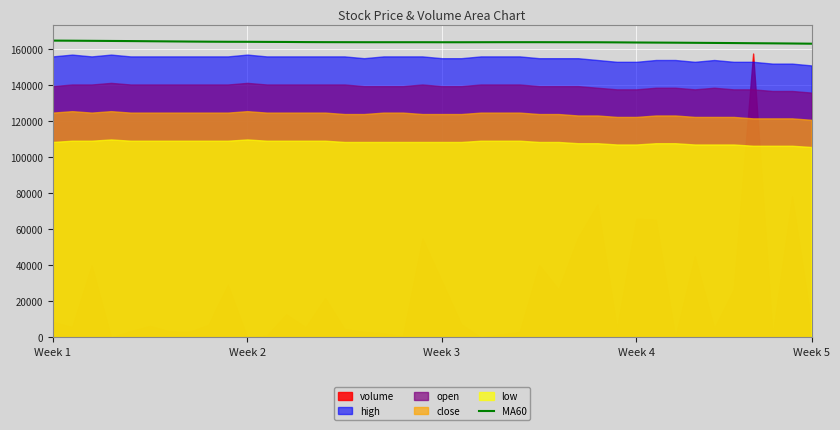

What is the difference between the maximum and minimum values?

1715.0